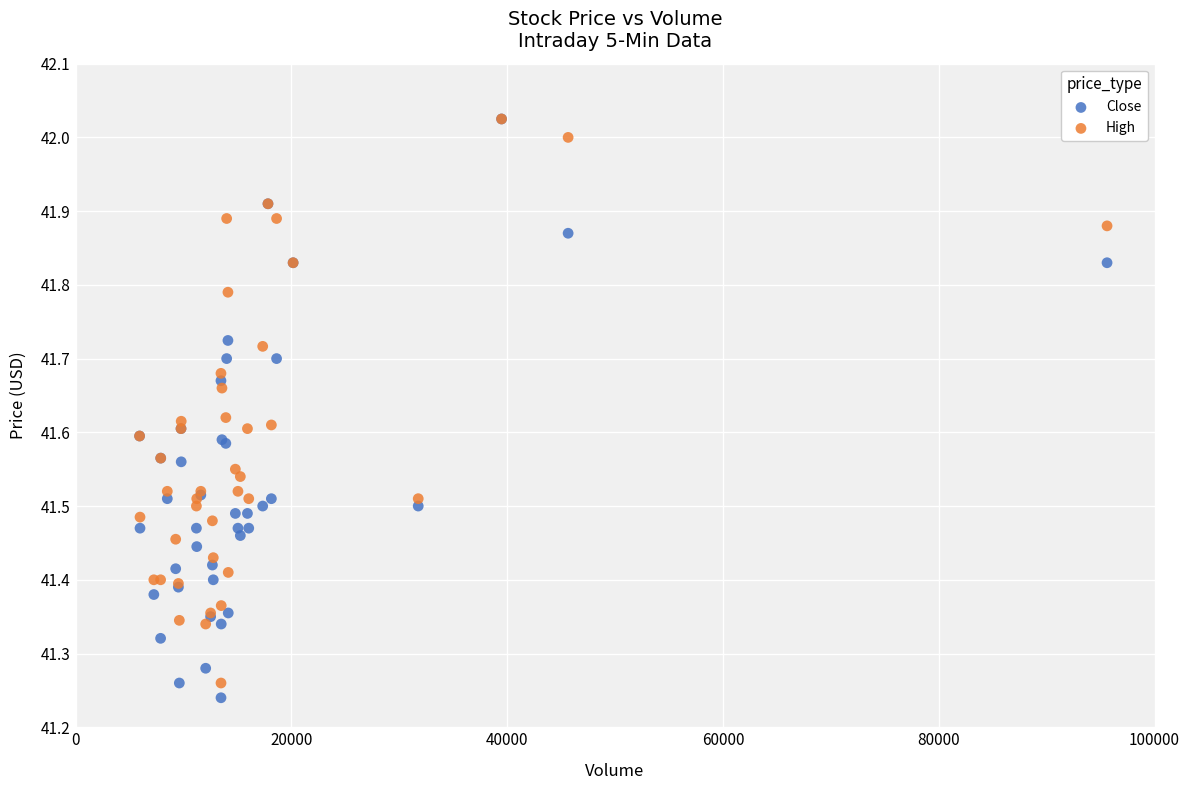

What are all the series names shown in the legend?

Close, High